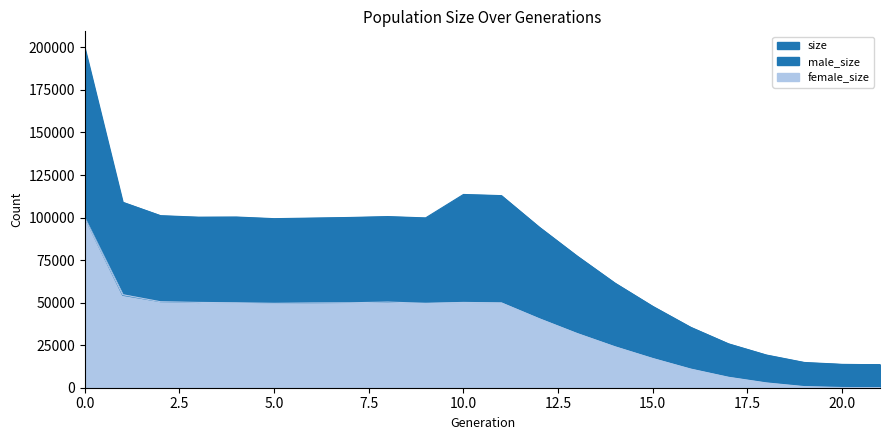

Reading right to left, extract all data points from this chart.

size: 13500	13724	14847	19213	25789	35511	47779	61469	77368	94354	112893	113575	99797	100575	100056	99696	99355	100316	100227	101116	109011	199471
male_size: 13500	13597	14188	16383	19647	24544	30612	37392	45499	53801	63027	63442	50164	50237	50131	49880	49750	50400	50089	50582	54340	99852
female_size: 0	127	659	2830	6142	10967	17167	24077	31869	40553	49866	50133	49633	50338	49925	49816	49605	49916	50138	50534	54671	99619